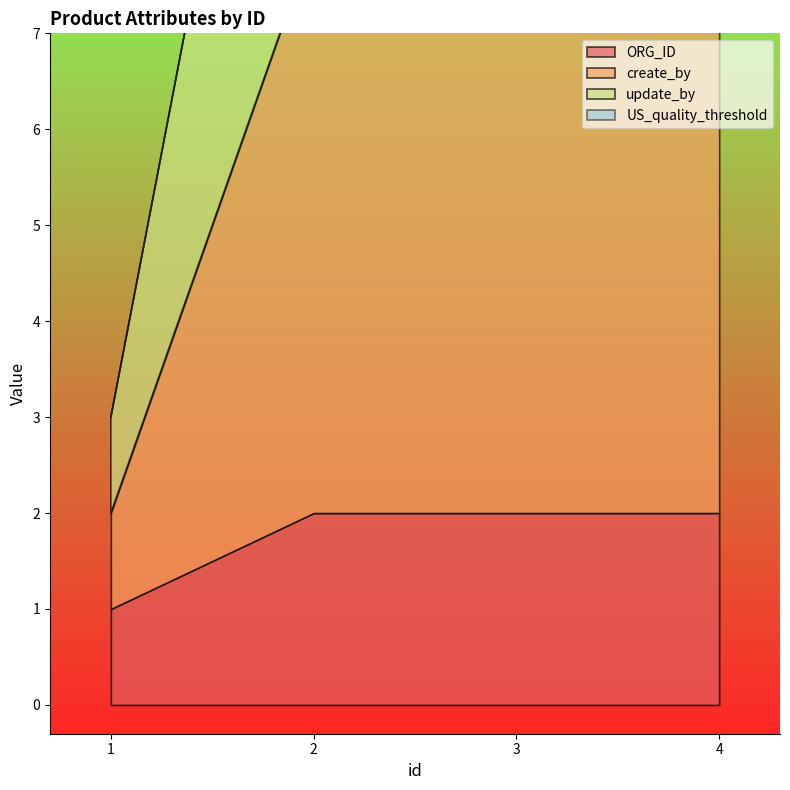

Where is update_by nearest to the value 3?

1